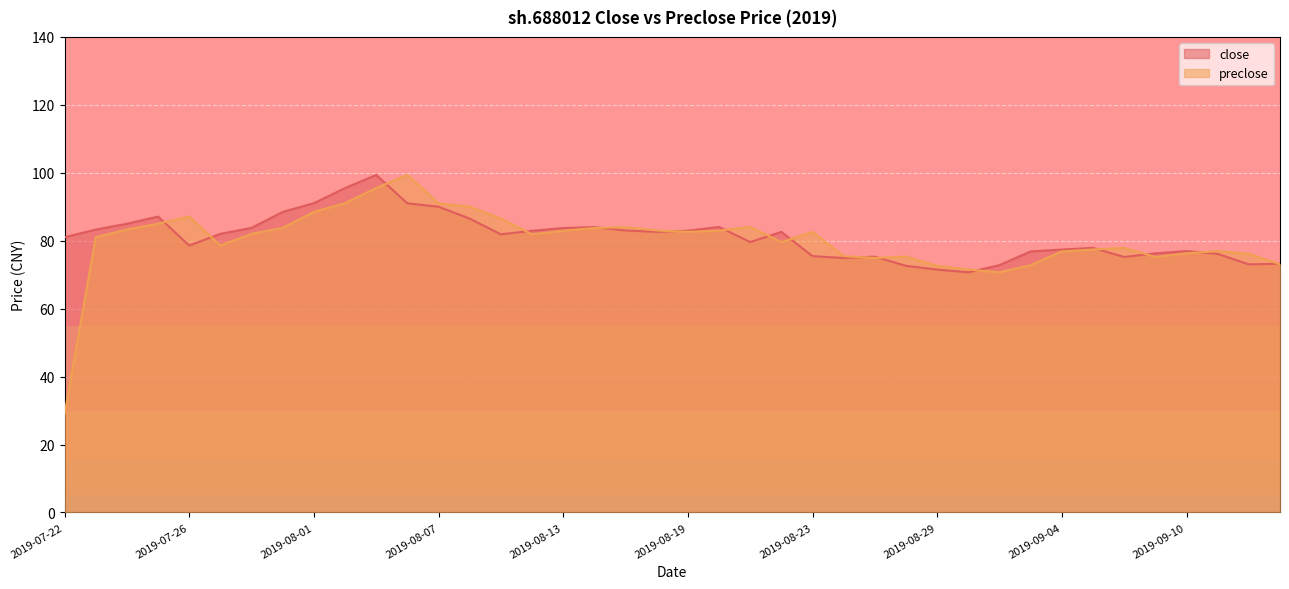

Rank the series at 2019-08-22 from lowest to highest value.

preclose, close